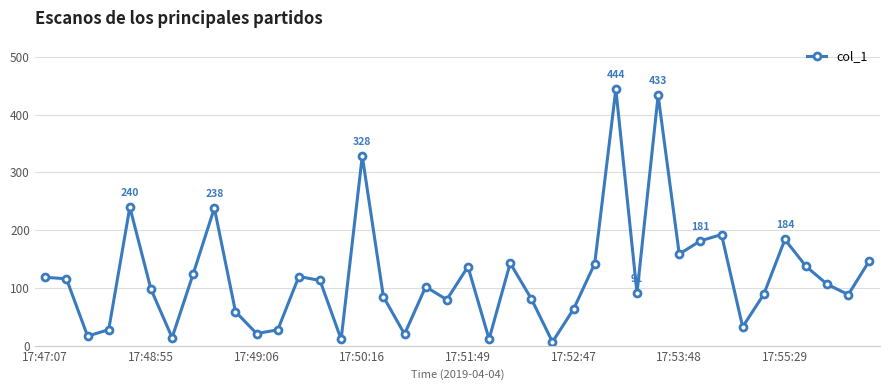

What is the difference between the maximum and minimum values?

437.6